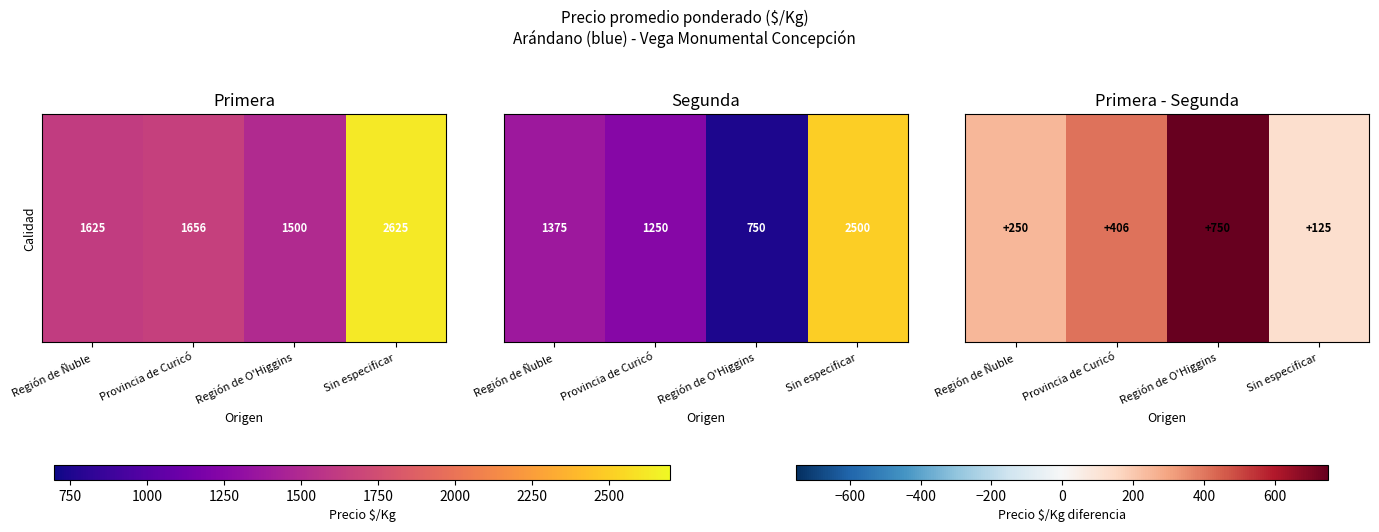

The chart shows a value of 437 at Región de Ñuble. True or false?

False